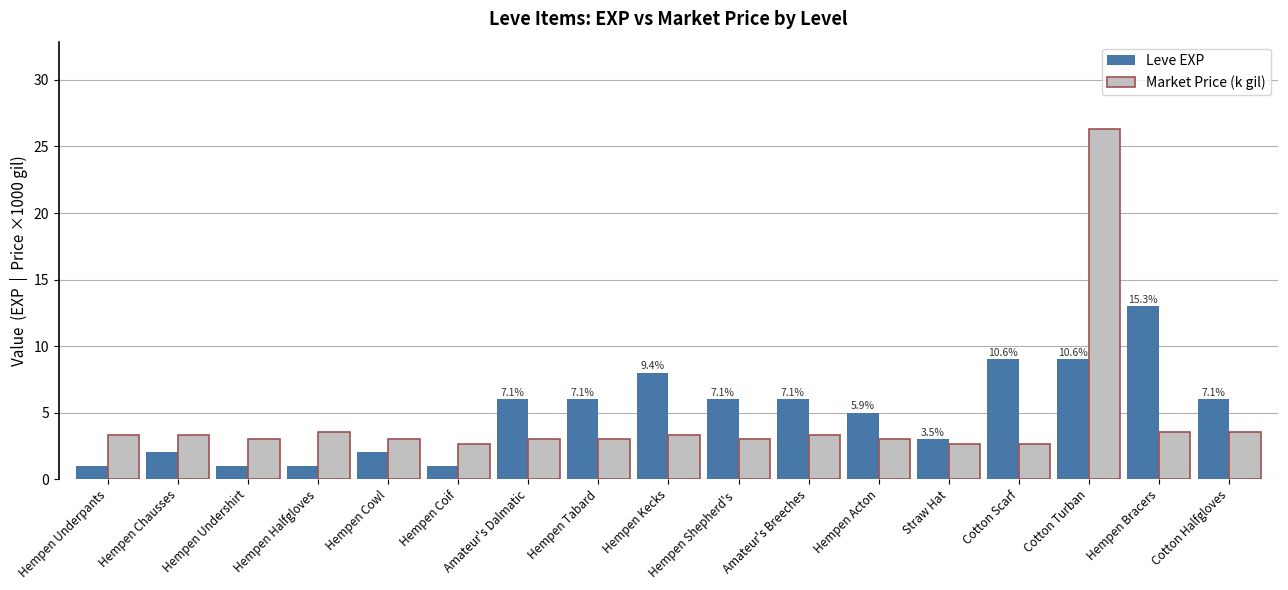

List the series in order of their peak value, lowest first.

Leve EXP, Market Price (k gil)